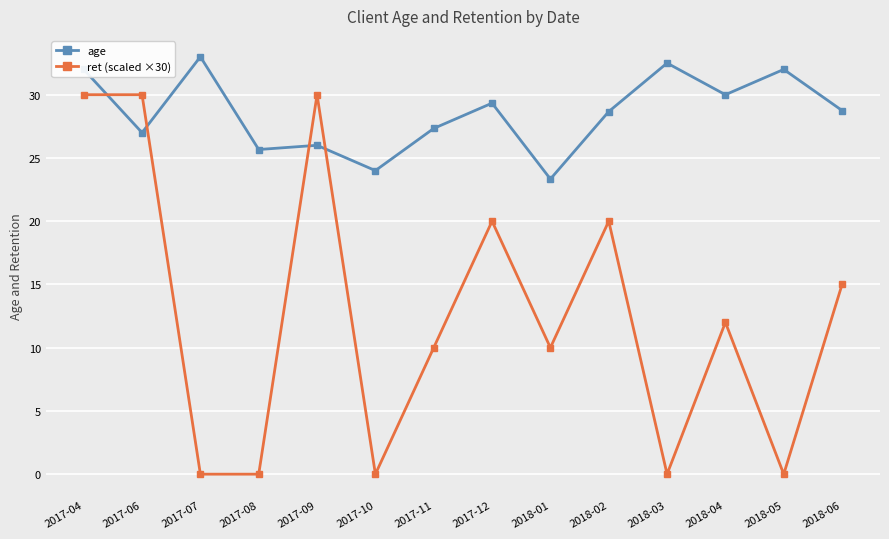

Between 2018-01 and 2018-04, which series saw the biggest shift?

age